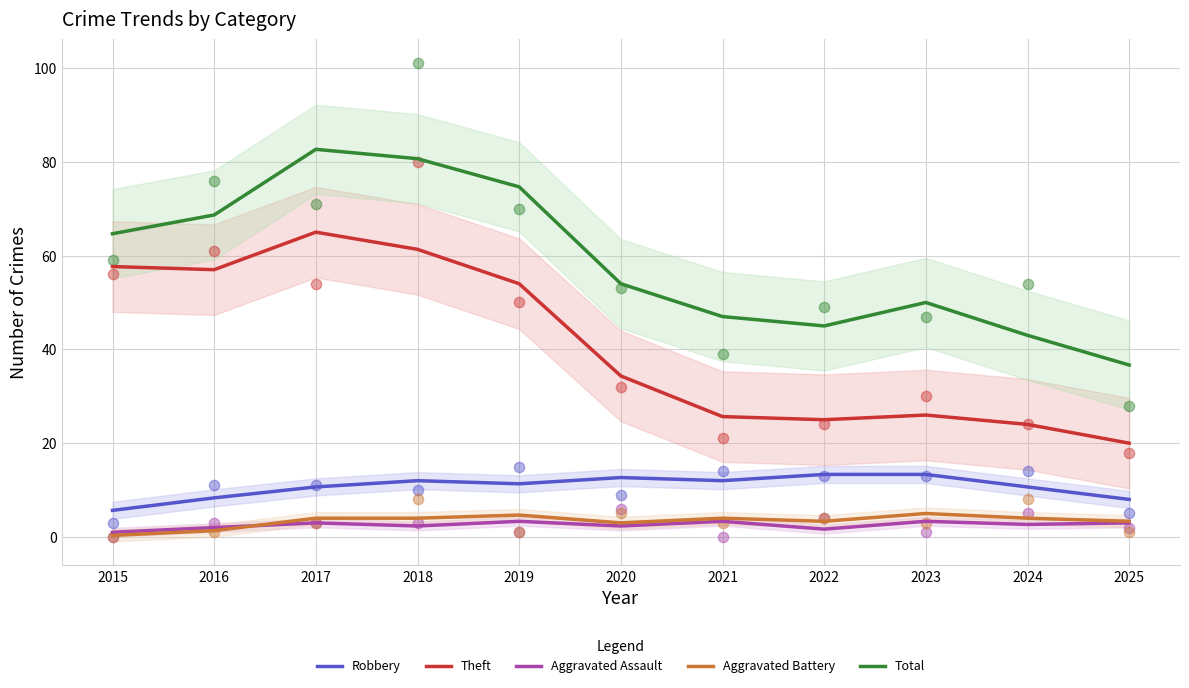

What are all the series names shown in the legend?

Robbery, Theft, Aggravated Assault, Aggravated Battery, Total